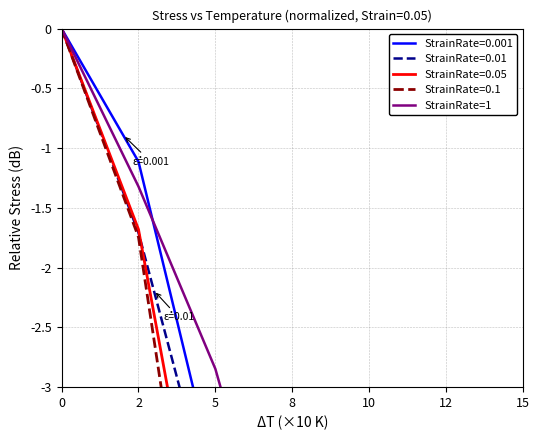

Which has a higher value, 12 or 10?

10